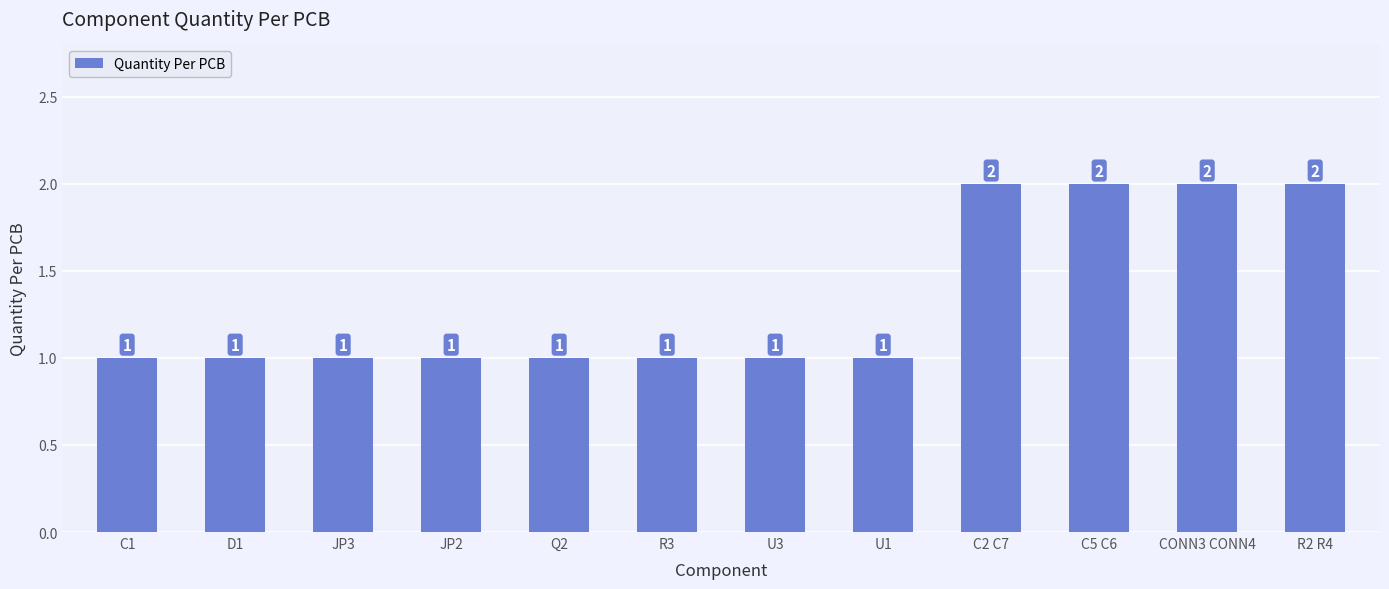

What is the label of the 11th bar from the right?

D1